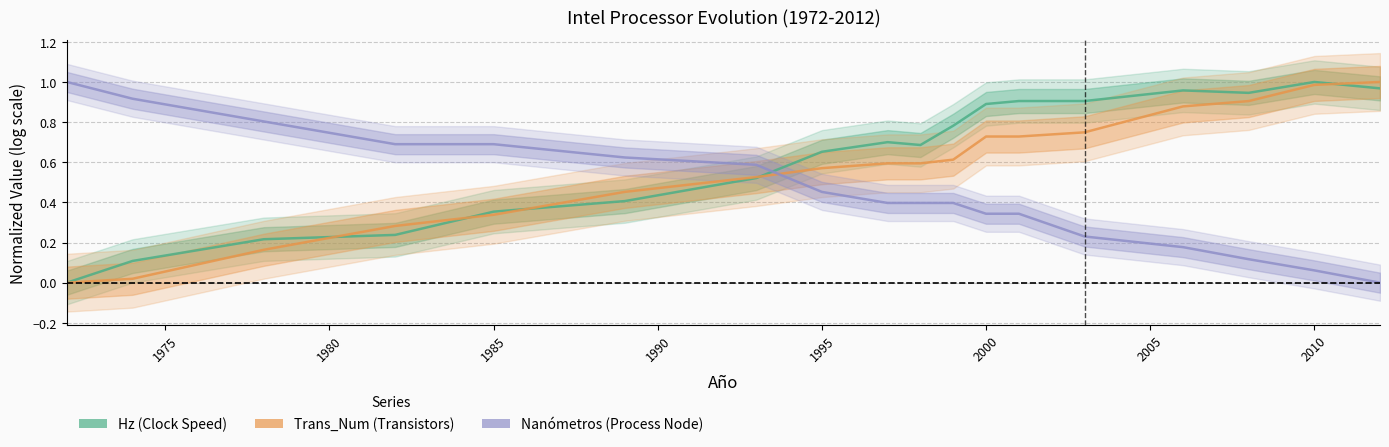

Which series has the largest total across all categories?

Hz